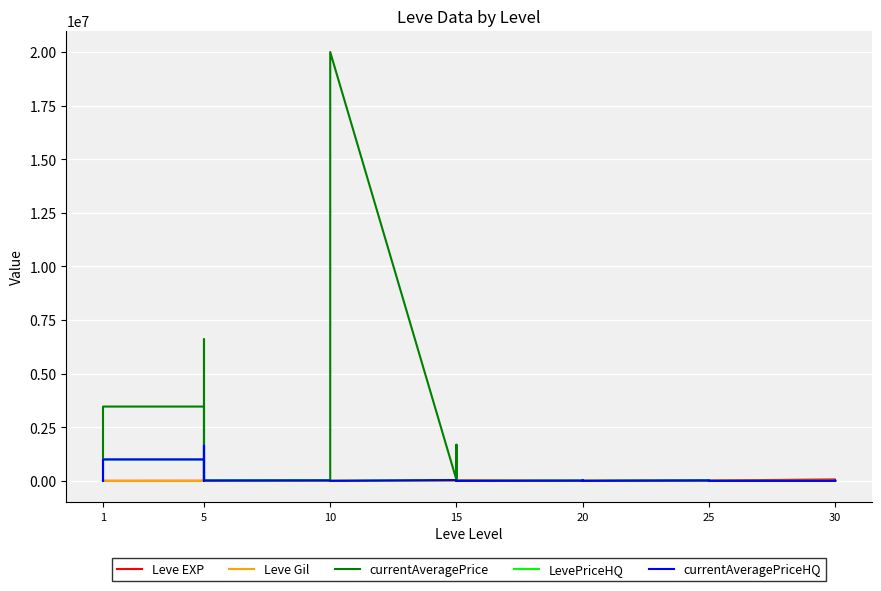

Is the value of Leve Gil at 15 greater than the value of LevePriceHQ at 20?

No